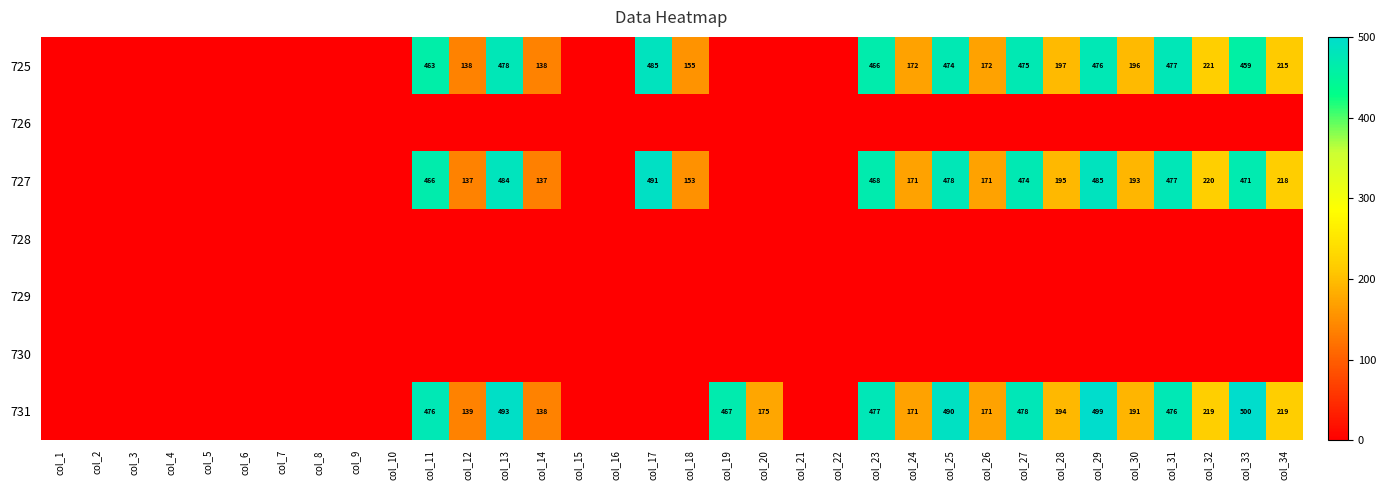

What is the sum of the 731 values at col_29 and col_13?

992